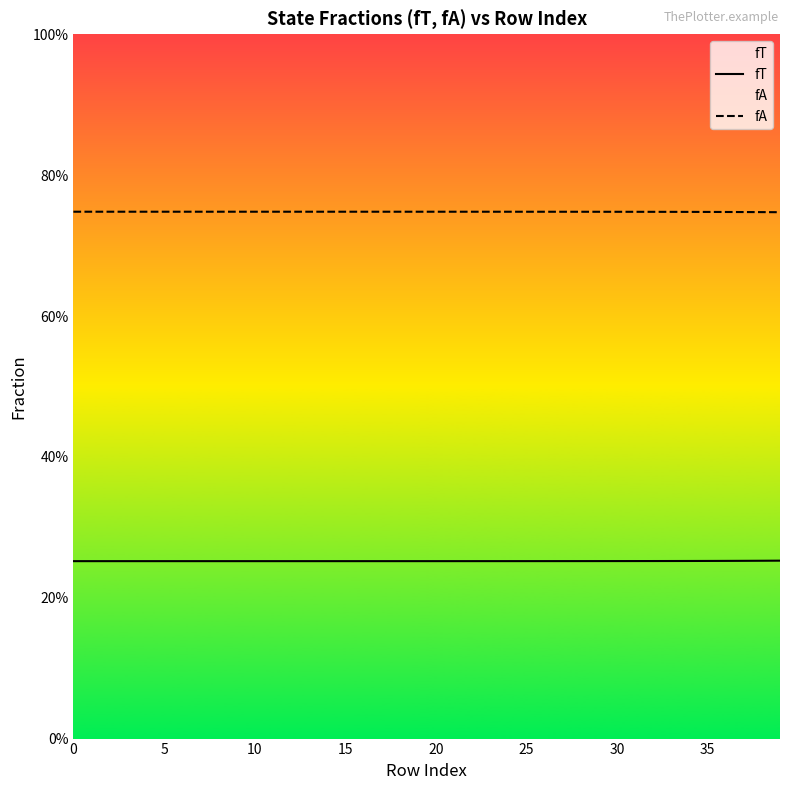

List the series in order of their peak value, highest first.

fA, fT